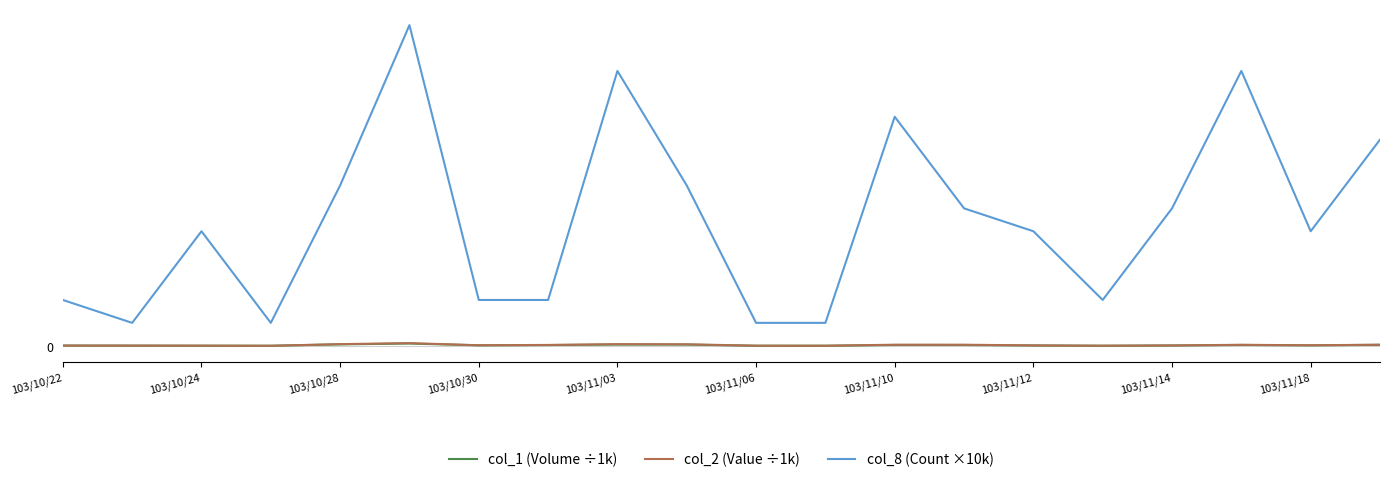

Reading left to right, what are all the values shown in this chart?

col_1 (Volume ÷1k): 80.0	60.0	31.0	1.0	608.0	967.0	198.0	307.0	522.0	499.0	18.0	10.0	349.0	342.0	128.0	10.0	115.0	357.0	193.0	398.0
col_2 (Value ÷1k): 92.4	68.4	34.7	1.1	712.3	1166.8	222.8	359.4	704.9	654.7	21.6	11.6	457.9	453.4	161.4	12.5	146.1	420.0	214.5	468.0
col_8 (Count ×10k): 20000.0	10000.0	50000.0	10000.0	70000.0	140000.0	20000.0	20000.0	120000.0	70000.0	10000.0	10000.0	100000.0	60000.0	50000.0	20000.0	60000.0	120000.0	50000.0	90000.0